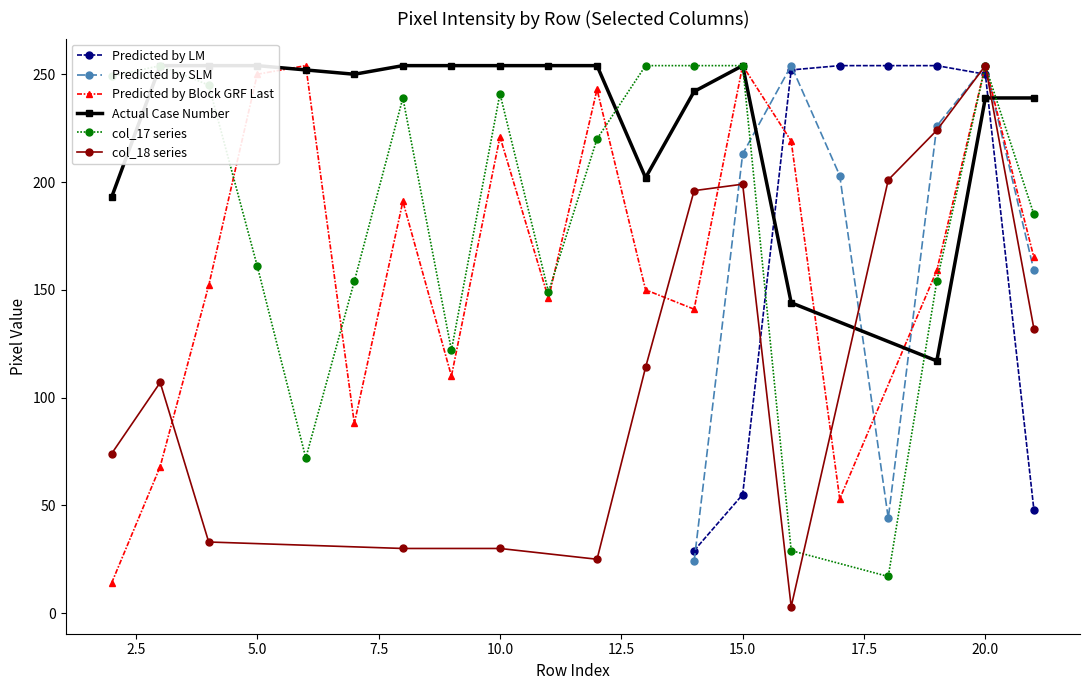

What is the highest value of the Predicted by SLM series?

254